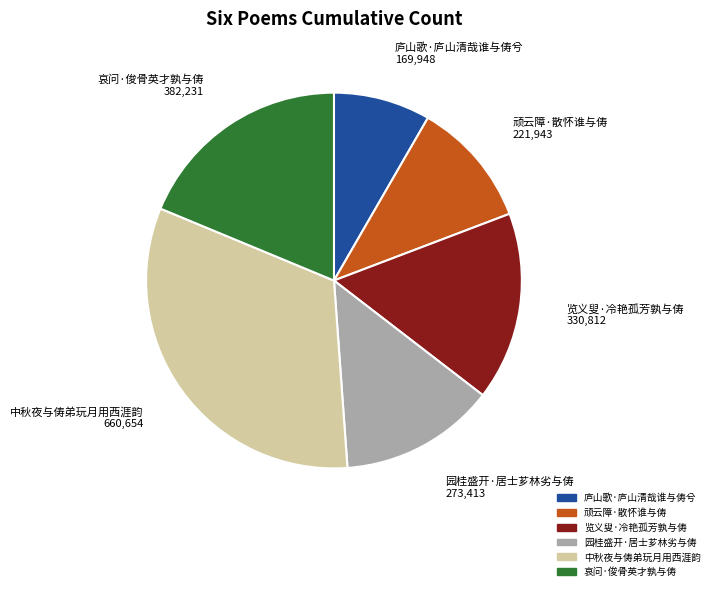

Is the sum of 哀问·俊骨英才孰与俦 and 中秋夜与俦弟玩月用西涯韵 greater than half?

Yes